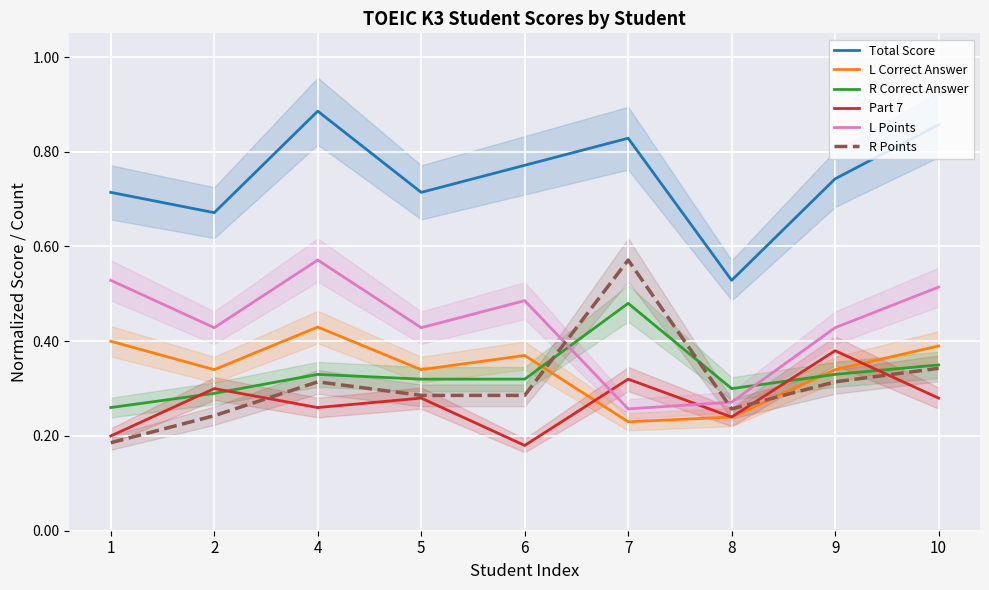

Which has a higher value, 9 or 6?

6